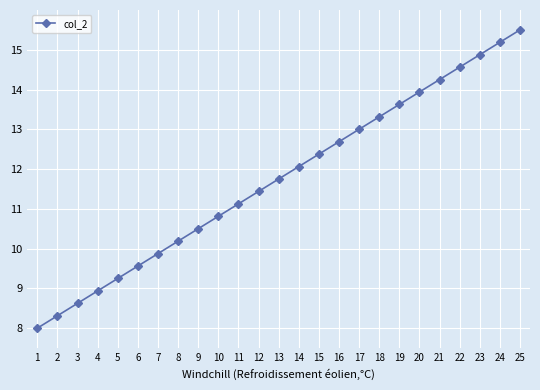

What is the difference between the maximum and minimum values?

7.5